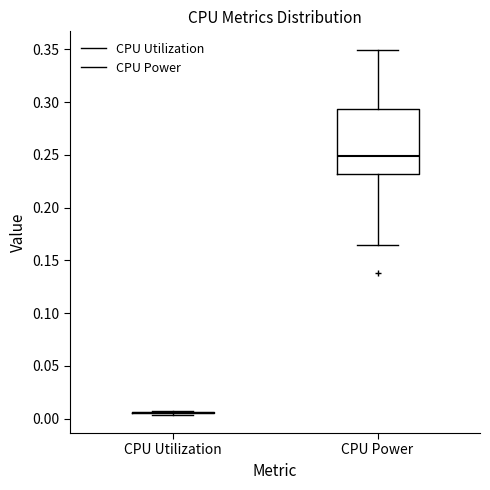

Comparing the boxes themselves (not the whiskers), which one is the tallest?

CPU Power